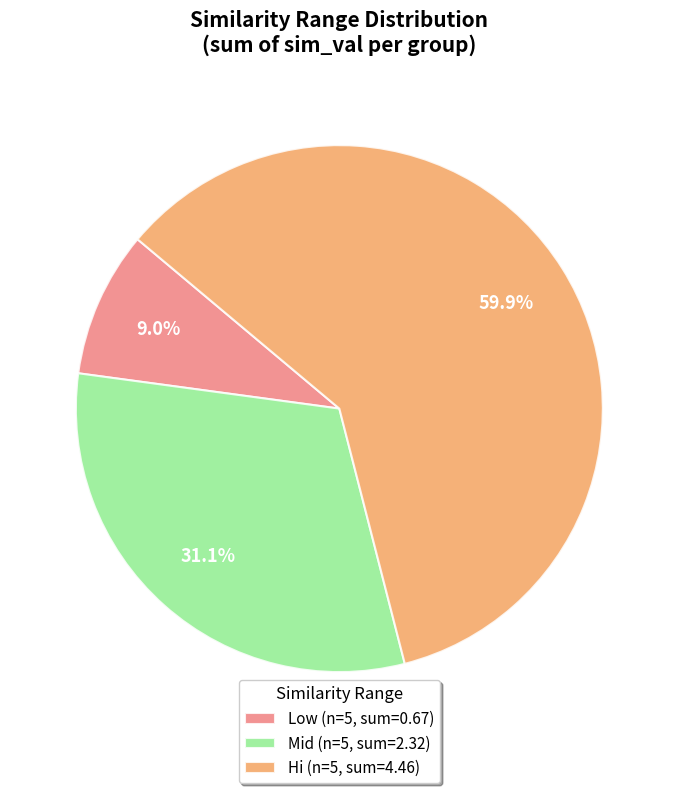

What is the total percentage of Hi (n=5, sum=4.46) and Mid (n=5, sum=2.32)?

91.0%